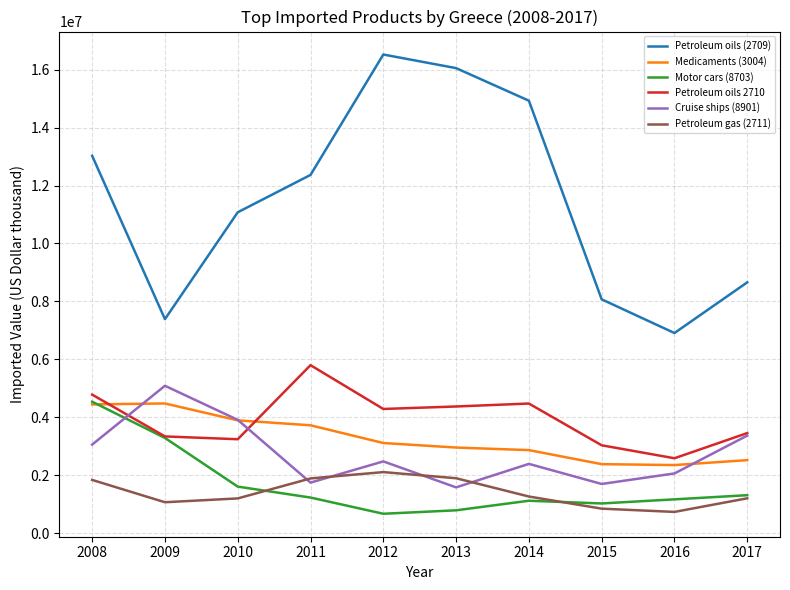

At which category does Petroleum gas (2711) reach its first local peak?

2012